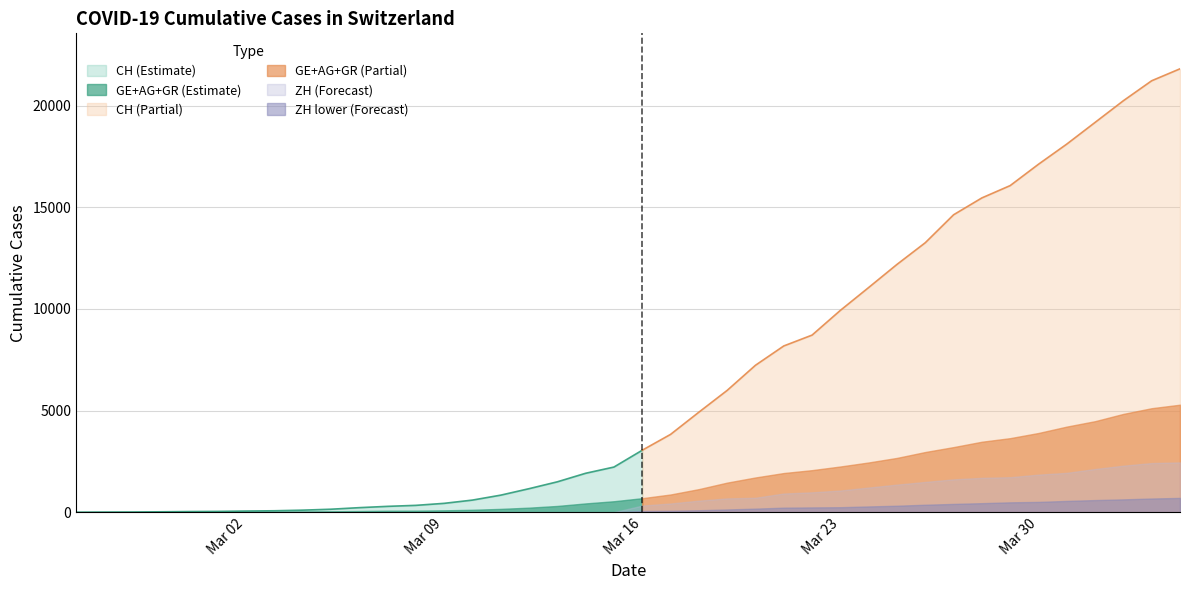

How many data points does each series have?

40